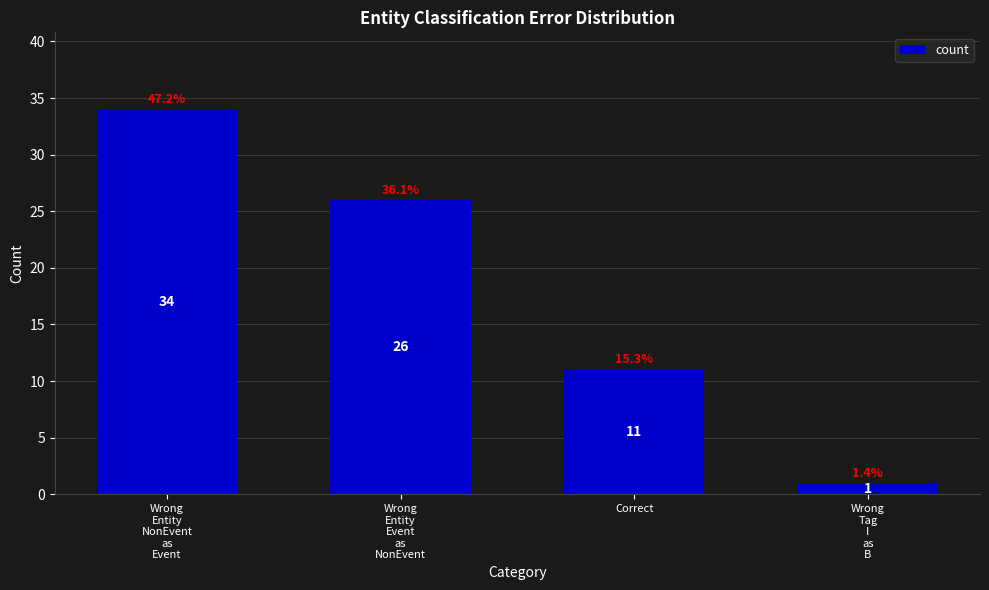

List the labels in order of value, smallest first.

Wrong
Tag
I
as
B, Correct, Wrong
Entity
Event
as
NonEvent, Wrong
Entity
NonEvent
as
Event